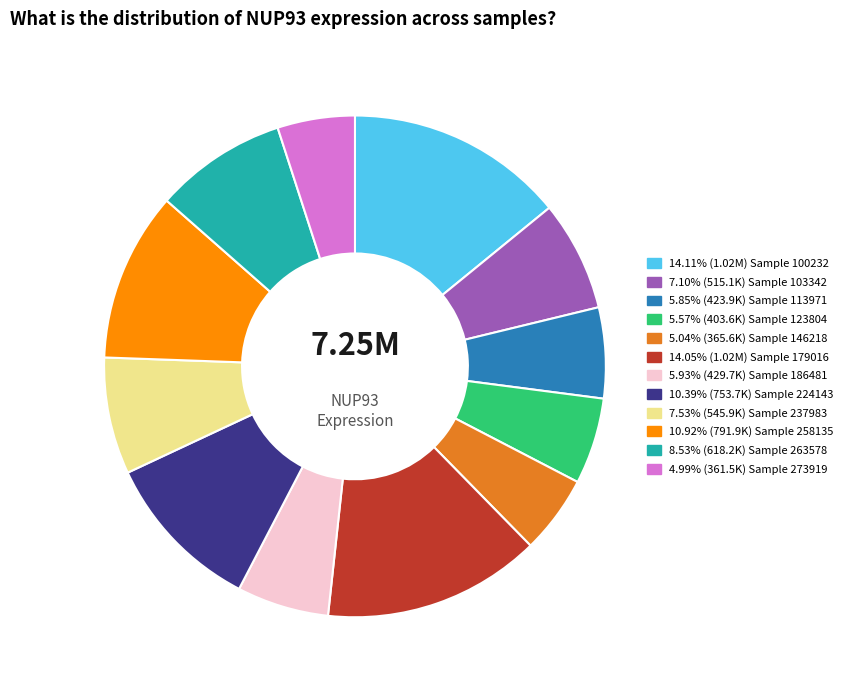

Is there any slice that represents more than half of the pie?

No